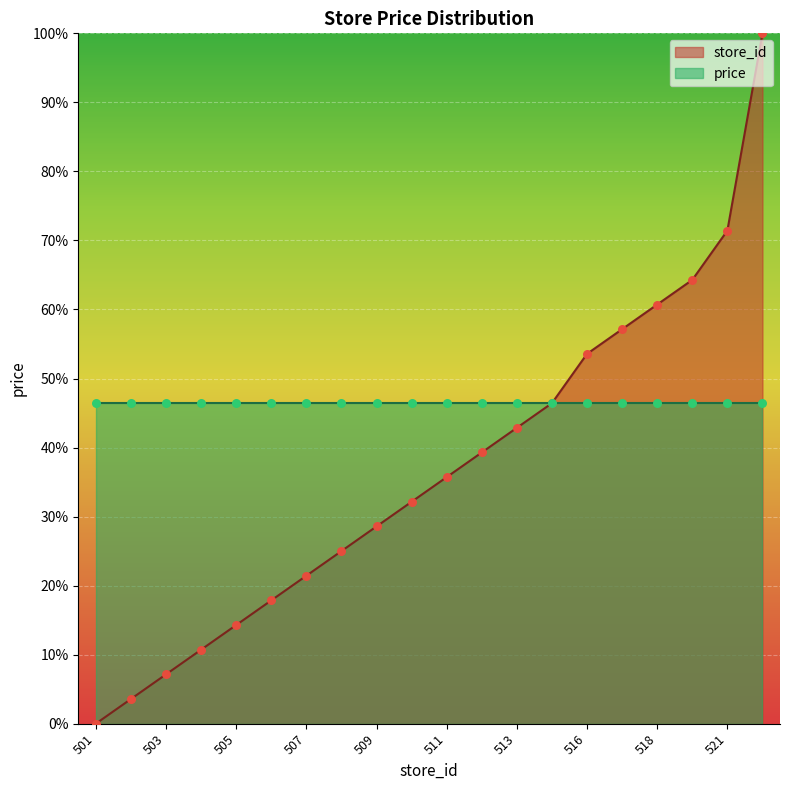

What is the change in value from 512 to 521?

+32.1